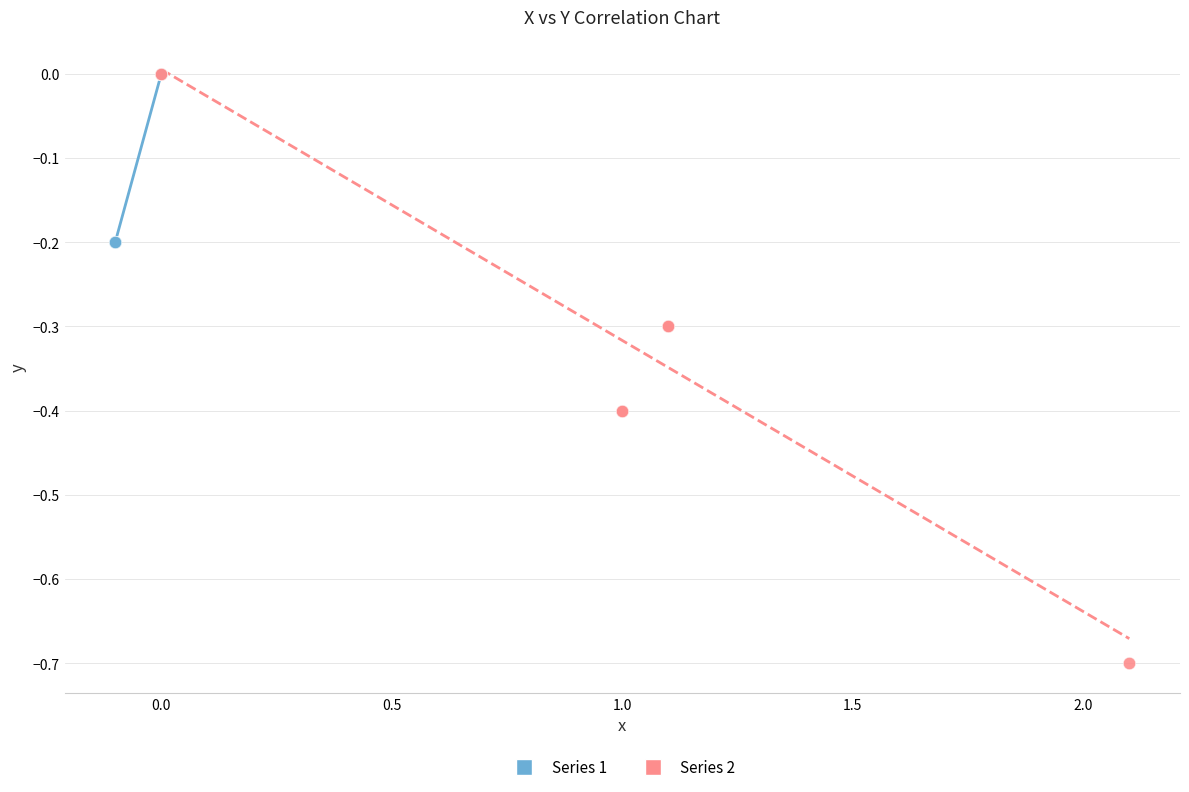

Which series has the largest Y range (max minus min)?

Series 2